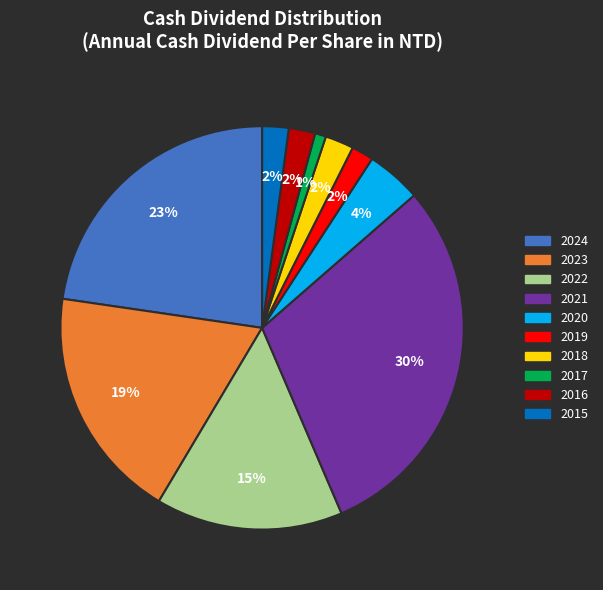

What percentage is the 2020 slice, to the nearest percent?

4%